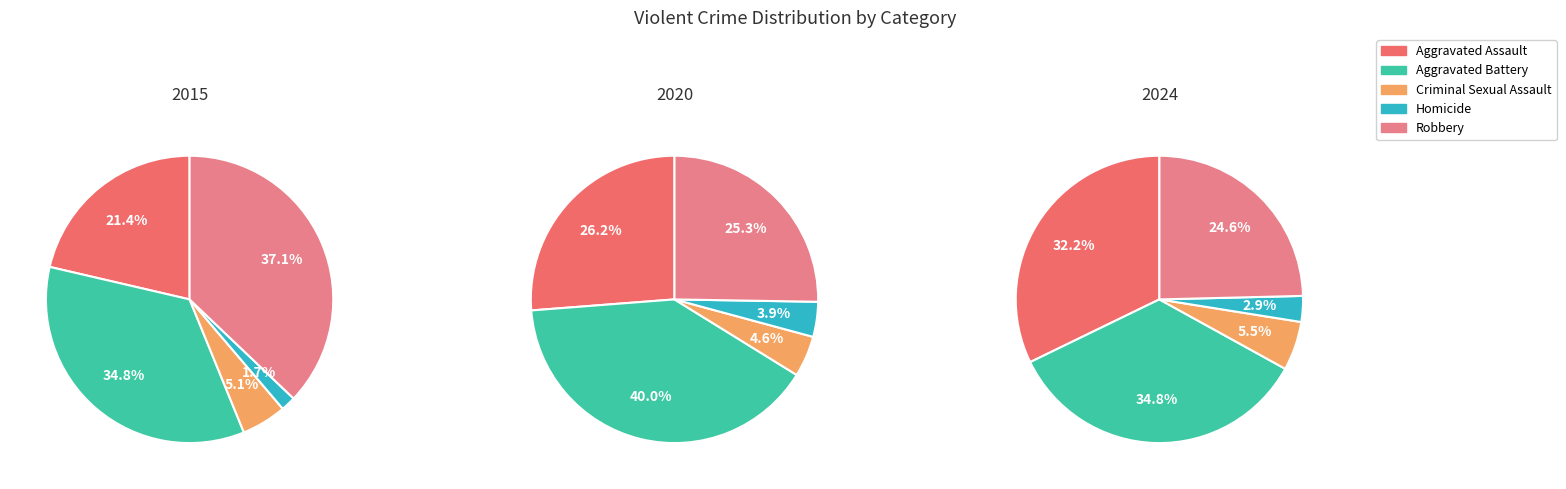

Combined, do 5 and 4 account for over 50%?

No